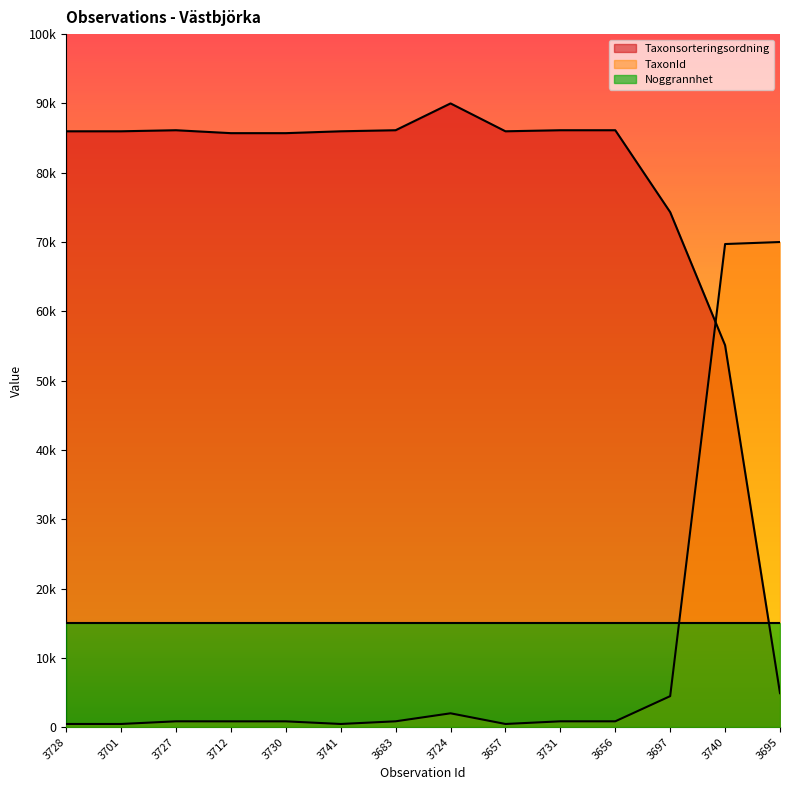

What are all the series names shown in the legend?

Taxonsorteringsordning, TaxonId, Noggrannhet